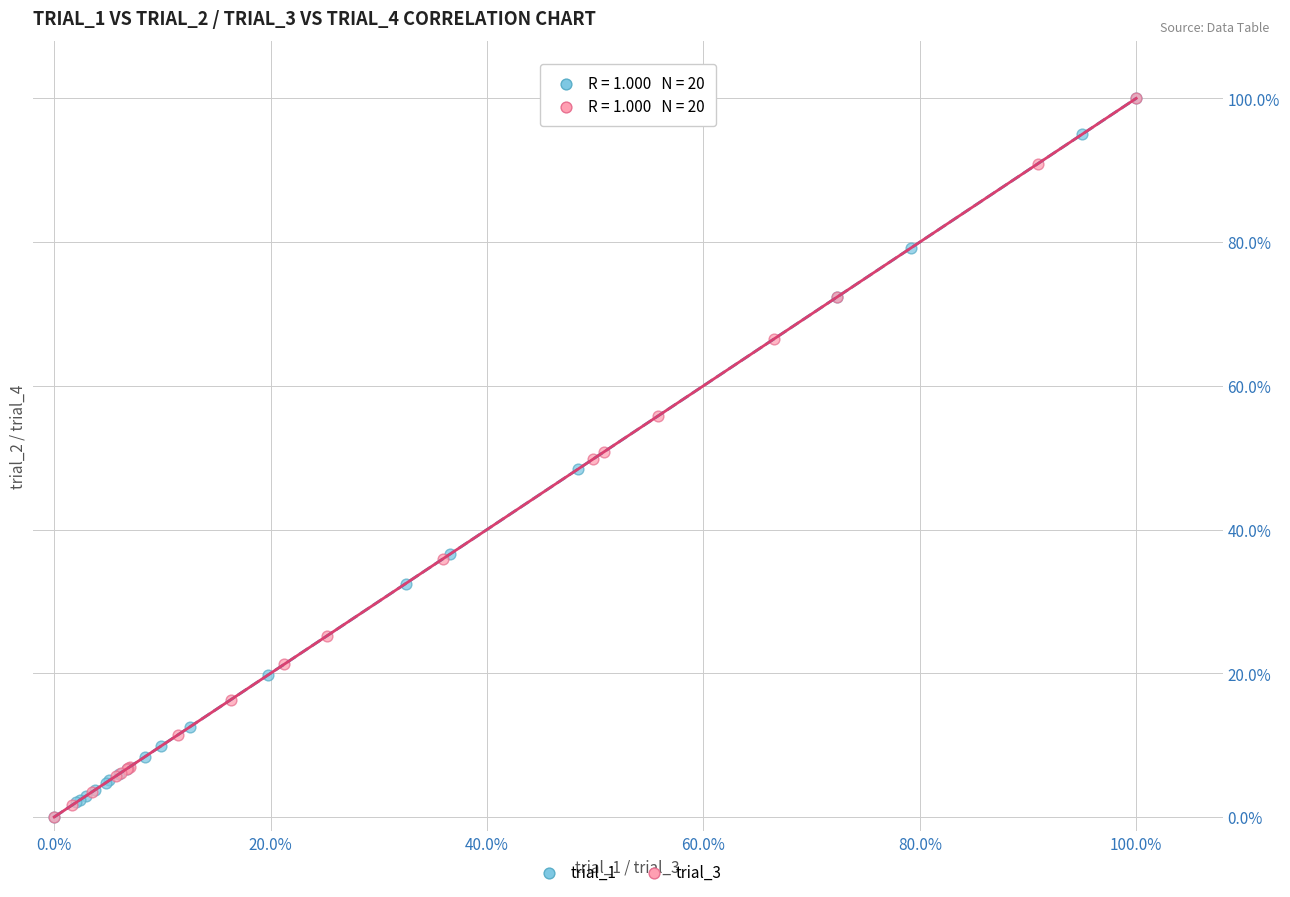

What are all the series names shown in the legend?

trial_1, trial_3